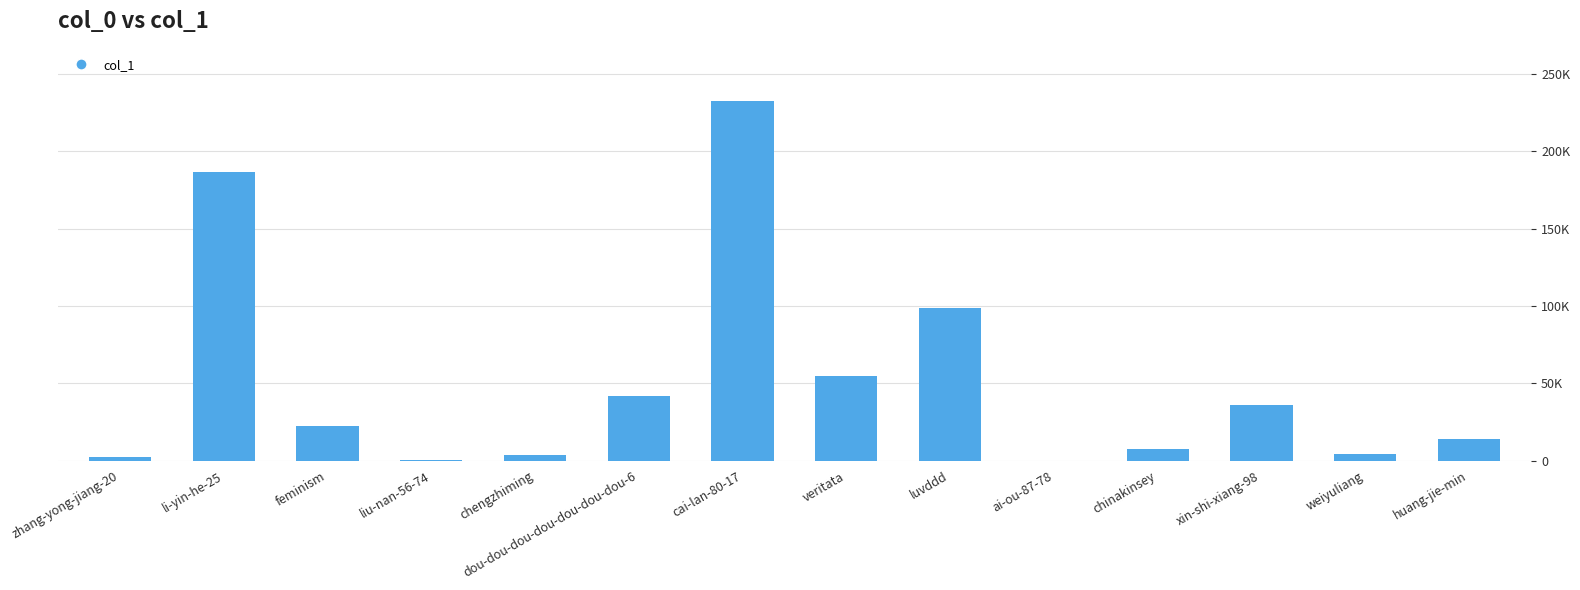

Are the bars horizontal?

No